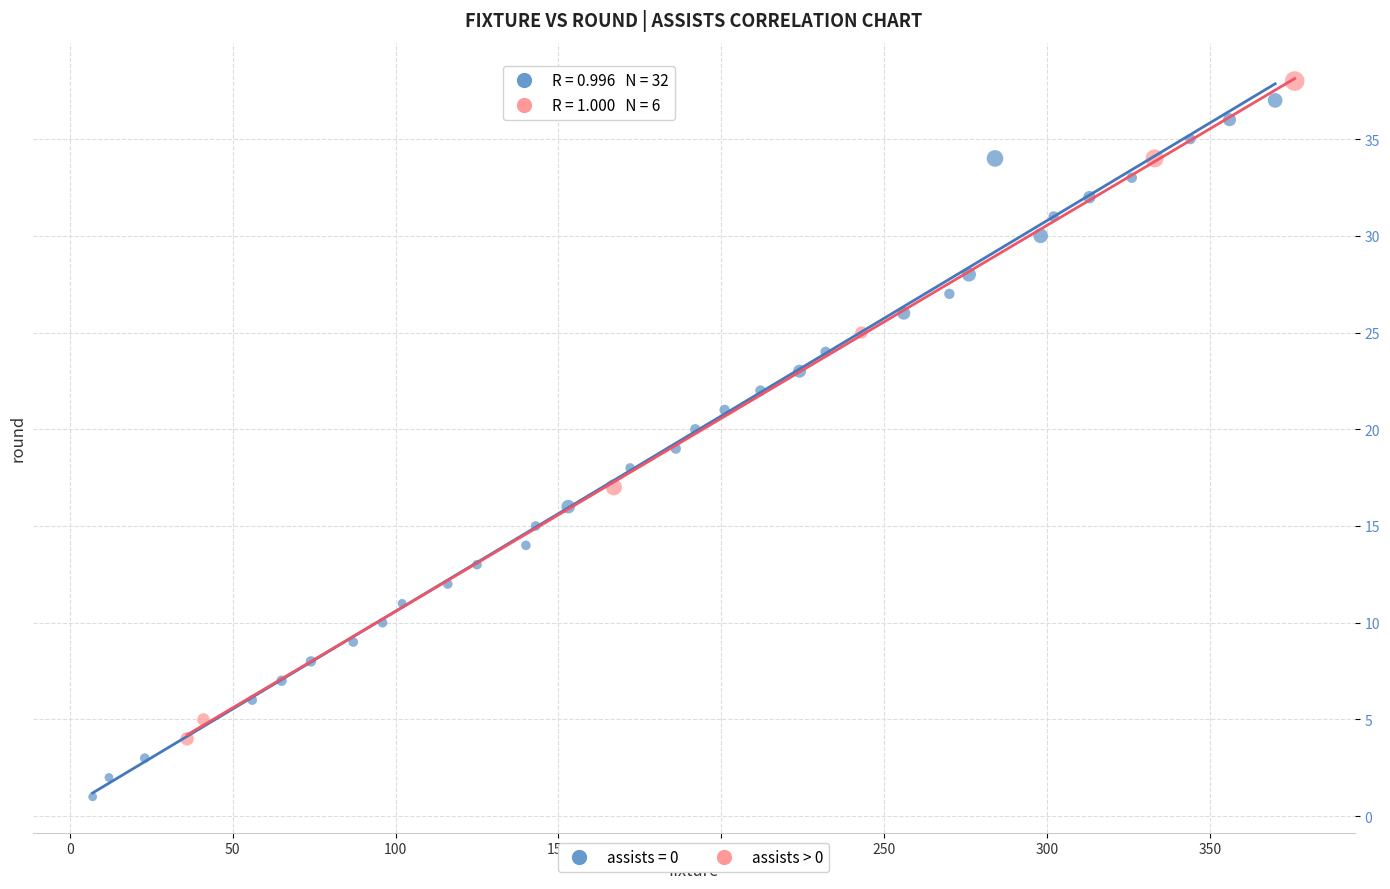

Which series has the largest Y range (max minus min)?

assists = 0